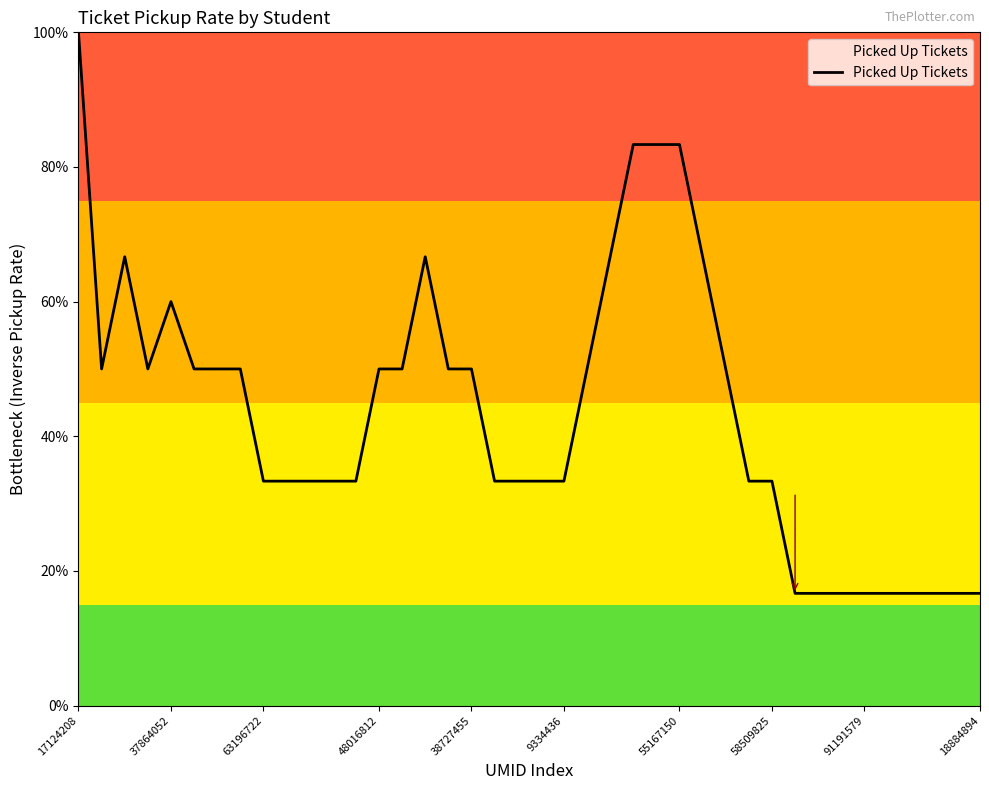

What is the minimum value shown in the chart?

0.2